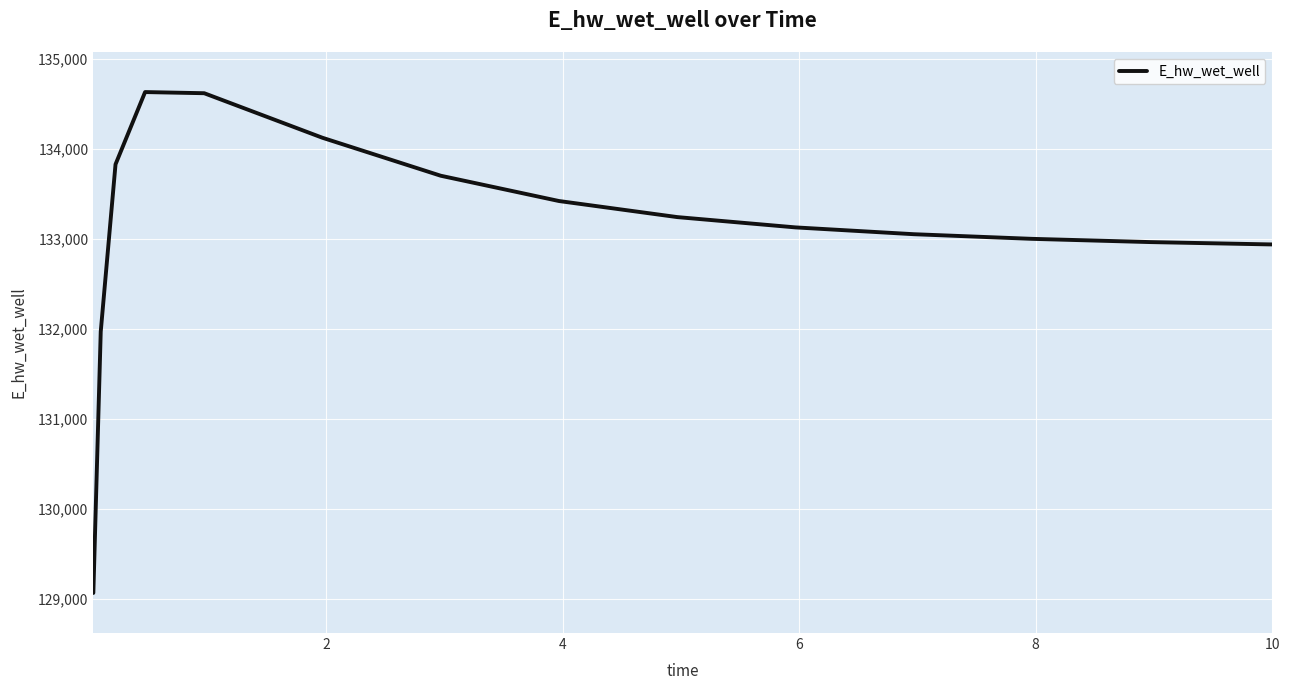

Does the chart have visible grid lines?

Yes